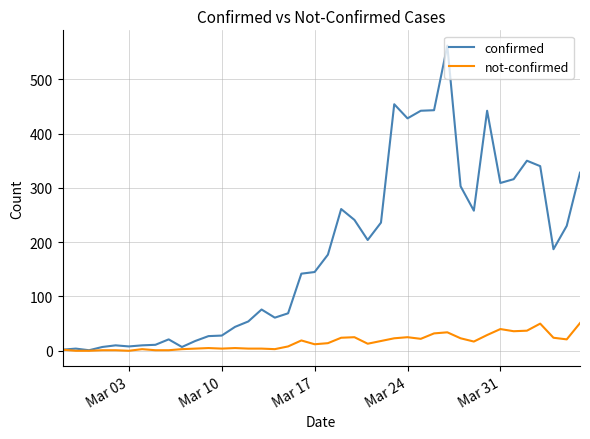

How many lines are shown in the chart?

2